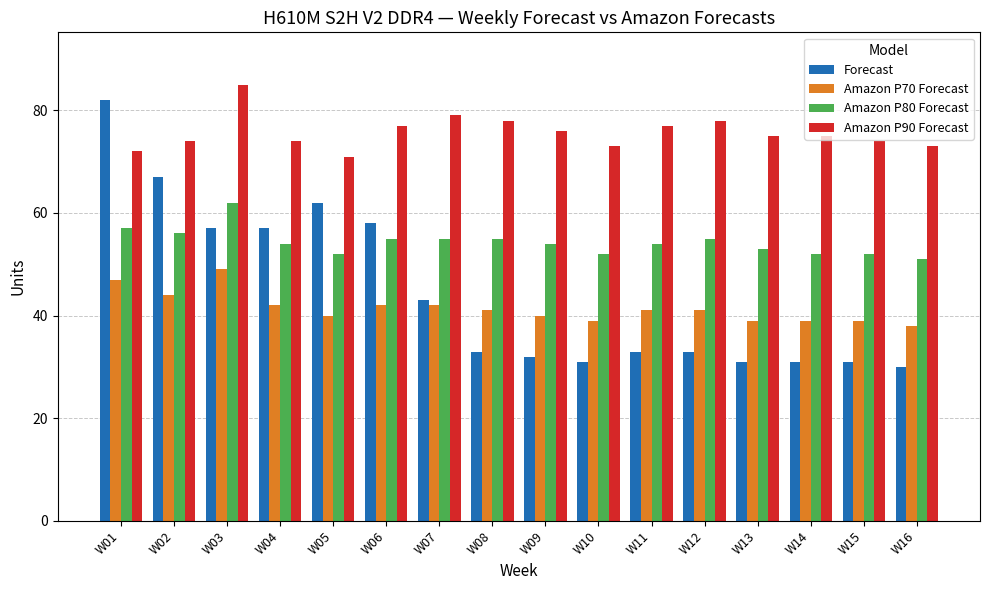

Which series has the largest total across all categories?

Amazon P90 Forecast